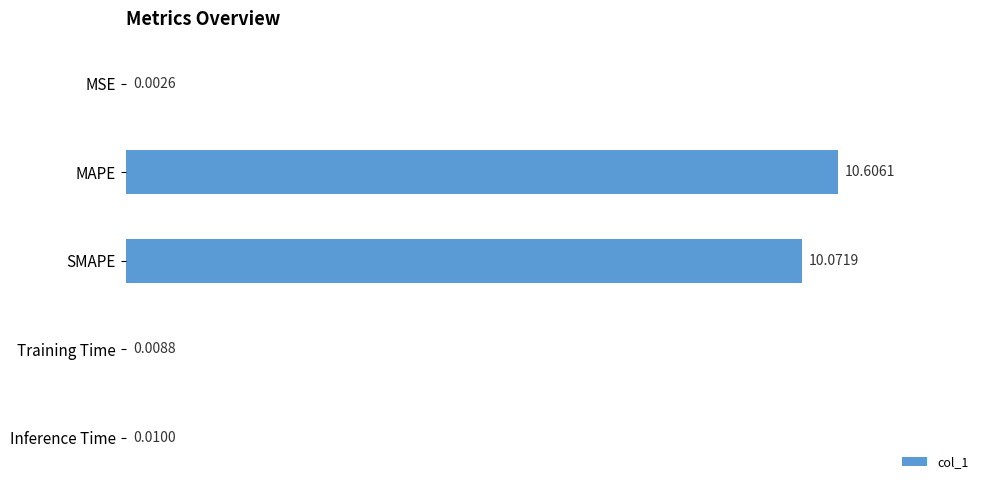

How many distinct data groups are displayed?

1